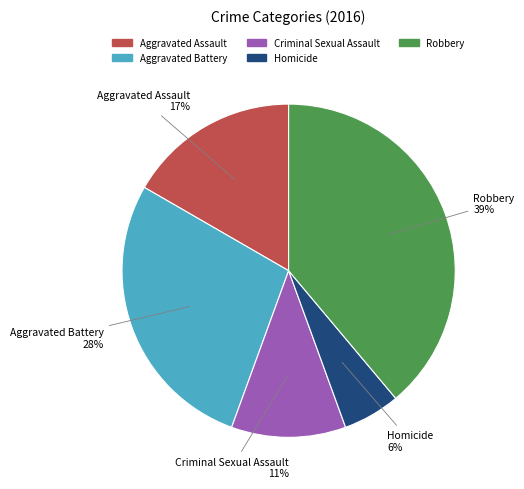

To the nearest percent, what portion does Homicide represent?

6%